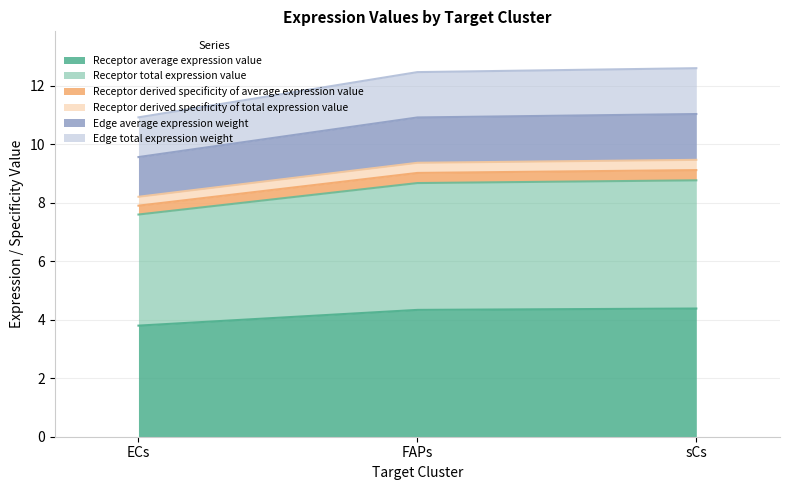

What is the label of the 1st point from the left?

ECs